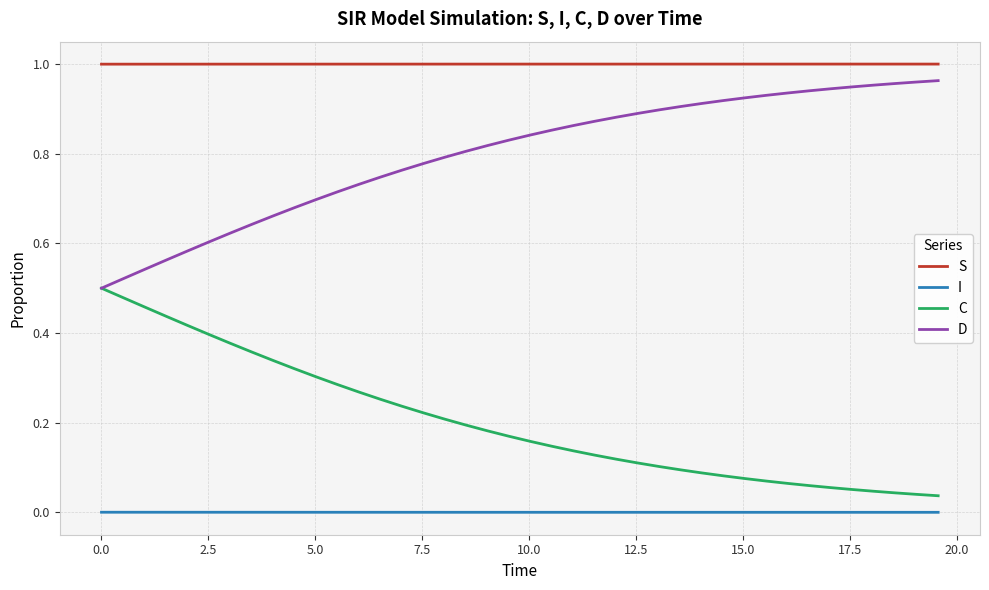

True or false: I and C intersect in this chart.

False